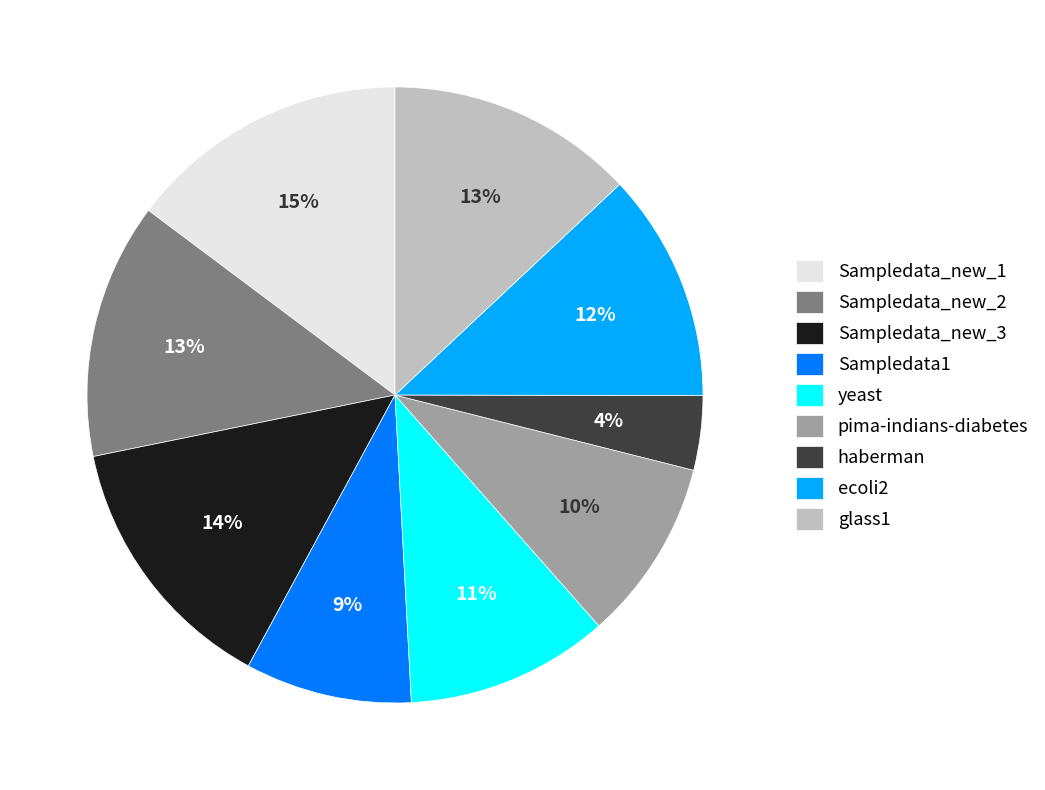

Count the number of slices in the pie.

9